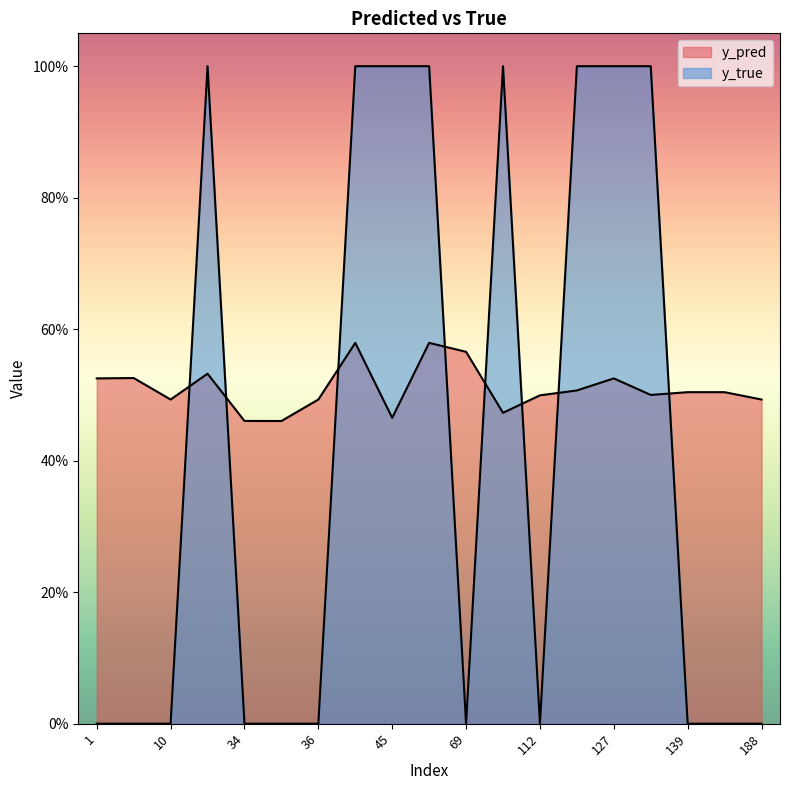

Reading left to right, extract all data points from this chart.

y_pred: 1=0.5	7=0.5	10=0.5	23=0.5	34=0.5	35=0.5	36=0.5	42=0.6	45=0.5	65=0.6	69=0.6	96=0.5	112=0.5	113=0.5	127=0.5	130=0.5	139=0.5	184=0.5	188=0.5
y_true: 1=0.0	7=0.0	10=0.0	23=1.0	34=0.0	35=0.0	36=0.0	42=1.0	45=1.0	65=1.0	69=0.0	96=1.0	112=0.0	113=1.0	127=1.0	130=1.0	139=0.0	184=0.0	188=0.0